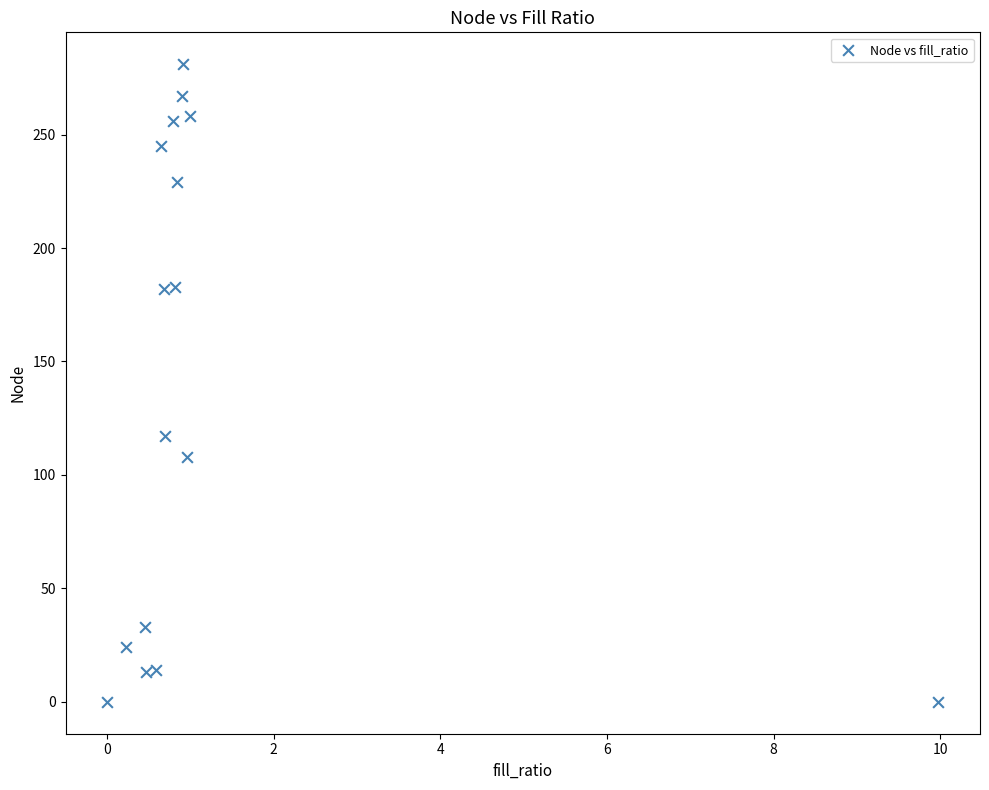

What Y value in the scatter plot is closest to 140?

117